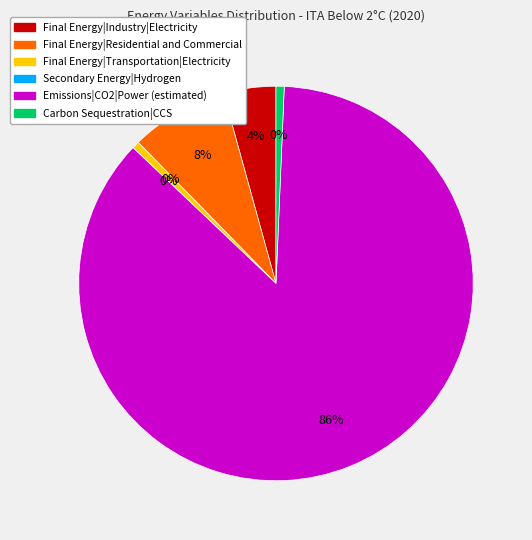

What is the largest slice in the pie chart?

Emissions|CO2|Power (estimated)